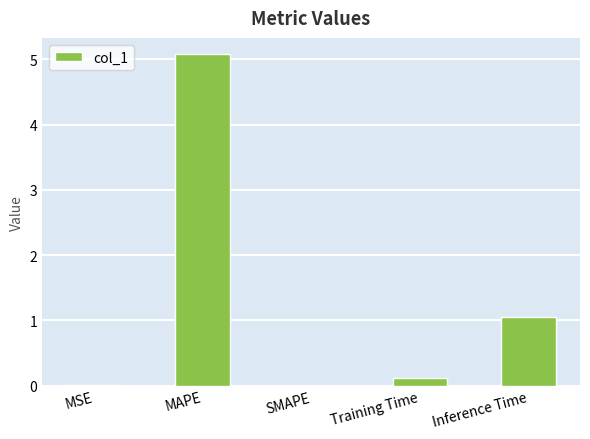

The value at SMAPE is -2.4. True or false?

False